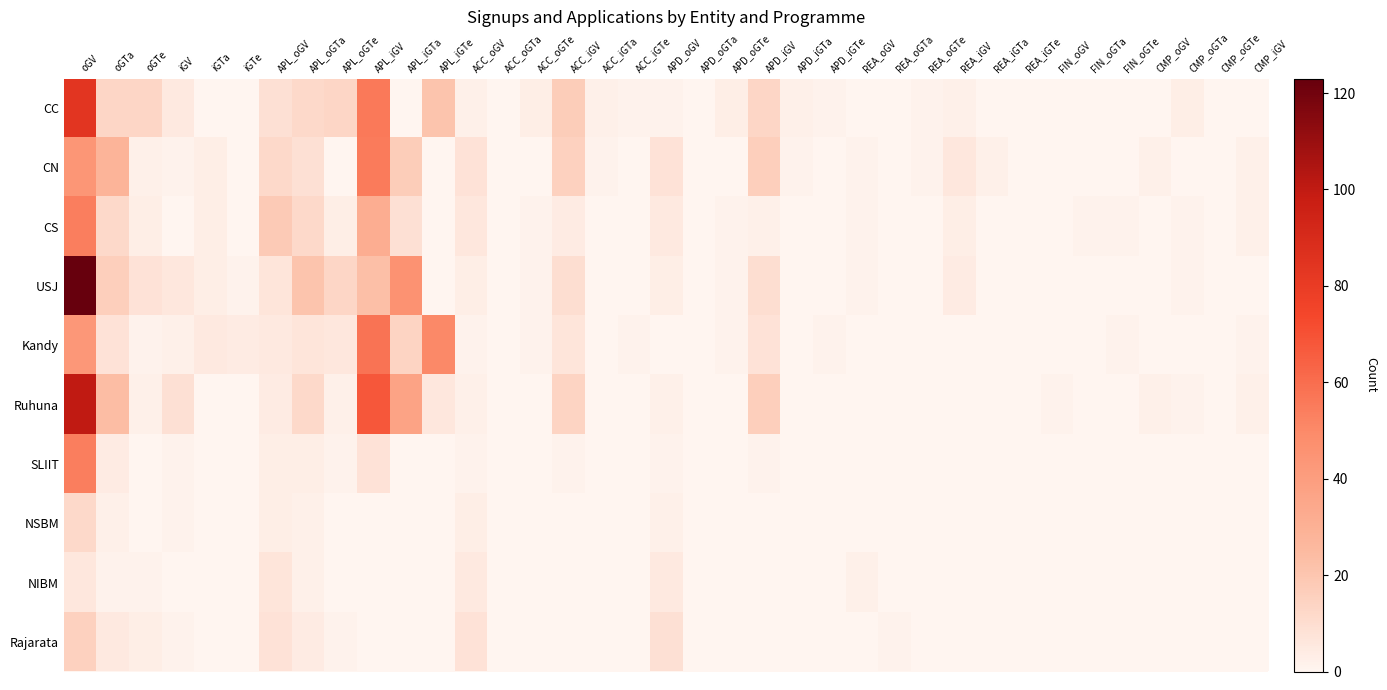

Reading left to right, extract all data points from this chart.

CC: oGV=84	oGTa=13	oGTe=13	iGV=5	iGTa=0	iGTe=0	APL_oGV=9	APL_oGTa=12	APL_oGTe=13	APL_iGV=56	APL_iGTa=0	APL_iGTe=21	ACC_oGV=2	ACC_oGTa=0	ACC_oGTe=3	ACC_iGV=17	ACC_iGTa=2	ACC_iGTe=1	APD_oGV=1	APD_oGTa=0	APD_oGTe=3	APD_iGV=13	APD_iGTa=2	APD_iGTe=1	REA_oGV=0	REA_oGTa=0	REA_oGTe=1	REA_iGV=2	REA_iGTa=0	REA_iGTe=0	FIN_oGV=0	FIN_oGTa=0	FIN_oGTe=0	CMP_oGV=0	CMP_oGTa=3	CMP_oGTe=0	CMP_iGV=0
CN: oGV=44	oGTa=28	oGTe=2	iGV=1	iGTa=3	iGTe=0	APL_oGV=12	APL_oGTa=9	APL_oGTe=0	APL_iGV=55	APL_iGTa=17	APL_iGTe=0	ACC_oGV=8	ACC_oGTa=0	ACC_oGTe=0	ACC_iGV=15	ACC_iGTa=1	ACC_iGTe=0	APD_oGV=8	APD_oGTa=0	APD_oGTe=0	APD_iGV=16	APD_iGTa=1	APD_iGTe=0	REA_oGV=1	REA_oGTa=0	REA_oGTe=1	REA_iGV=6	REA_iGTa=2	REA_iGTe=0	FIN_oGV=0	FIN_oGTa=0	FIN_oGTe=0	CMP_oGV=2	CMP_oGTa=0	CMP_oGTe=0	CMP_iGV=2
CS: oGV=54	oGTa=12	oGTe=3	iGV=0	iGTa=3	iGTe=0	APL_oGV=18	APL_oGTa=12	APL_oGTe=3	APL_iGV=32	APL_iGTa=9	APL_iGTe=0	ACC_oGV=6	ACC_oGTa=0	ACC_oGTe=1	ACC_iGV=4	ACC_iGTa=0	ACC_iGTe=0	APD_oGV=5	APD_oGTa=0	APD_oGTe=1	APD_iGV=2	APD_iGTa=0	APD_iGTe=0	REA_oGV=1	REA_oGTa=0	REA_oGTe=0	REA_iGV=3	REA_iGTa=0	REA_iGTe=0	FIN_oGV=0	FIN_oGTa=1	FIN_oGTe=1	CMP_oGV=0	CMP_oGTa=1	CMP_oGTe=0	CMP_iGV=2
USJ: oGV=123	oGTa=16	oGTe=8	iGV=6	iGTa=3	iGTe=1	APL_oGV=7	APL_oGTa=21	APL_oGTe=13	APL_iGV=23	APL_iGTa=46	APL_iGTe=0	ACC_oGV=3	ACC_oGTa=0	ACC_oGTe=1	ACC_iGV=10	ACC_iGTa=0	ACC_iGTe=0	APD_oGV=3	APD_oGTa=0	APD_oGTe=1	APD_iGV=10	APD_iGTa=0	APD_iGTe=0	REA_oGV=1	REA_oGTa=0	REA_oGTe=0	REA_iGV=4	REA_iGTa=0	REA_iGTe=0	FIN_oGV=0	FIN_oGTa=0	FIN_oGTe=0	CMP_oGV=0	CMP_oGTa=1	CMP_oGTe=0	CMP_iGV=0
Kandy: oGV=43	oGTa=8	oGTe=1	iGV=2	iGTa=5	iGTe=4	APL_oGV=5	APL_oGTa=7	APL_oGTe=6	APL_iGV=58	APL_iGTa=14	APL_iGTe=50	ACC_oGV=1	ACC_oGTa=0	ACC_oGTe=1	ACC_iGV=7	ACC_iGTa=0	ACC_iGTe=1	APD_oGV=0	APD_oGTa=0	APD_oGTe=1	APD_iGV=8	APD_iGTa=0	APD_iGTe=1	REA_oGV=0	REA_oGTa=0	REA_oGTe=0	REA_iGV=0	REA_iGTa=0	REA_iGTe=0	FIN_oGV=0	FIN_oGTa=0	FIN_oGTe=1	CMP_oGV=0	CMP_oGTa=0	CMP_oGTe=0	CMP_iGV=1
Ruhuna: oGV=100	oGTa=24	oGTe=2	iGV=9	iGTa=0	iGTe=0	APL_oGV=4	APL_oGTa=12	APL_oGTe=2	APL_iGV=68	APL_iGTa=37	APL_iGTe=6	ACC_oGV=2	ACC_oGTa=0	ACC_oGTe=0	ACC_iGV=14	ACC_iGTa=0	ACC_iGTe=0	APD_oGV=2	APD_oGTa=0	APD_oGTe=0	APD_iGV=16	APD_iGTa=0	APD_iGTe=0	REA_oGV=0	REA_oGTa=0	REA_oGTe=0	REA_iGV=0	REA_iGTa=0	REA_iGTe=0	FIN_oGV=1	FIN_oGTa=0	FIN_oGTe=0	CMP_oGV=2	CMP_oGTa=1	CMP_oGTe=0	CMP_iGV=2
SLIIT: oGV=54	oGTa=4	oGTe=0	iGV=1	iGTa=0	iGTe=0	APL_oGV=3	APL_oGTa=3	APL_oGTe=1	APL_iGV=8	APL_iGTa=0	APL_iGTe=0	ACC_oGV=1	ACC_oGTa=0	ACC_oGTe=0	ACC_iGV=1	ACC_iGTa=0	ACC_iGTe=0	APD_oGV=1	APD_oGTa=0	APD_oGTe=0	APD_iGV=1	APD_iGTa=0	APD_iGTe=0	REA_oGV=0	REA_oGTa=0	REA_oGTe=0	REA_iGV=0	REA_iGTa=0	REA_iGTe=0	FIN_oGV=0	FIN_oGTa=0	FIN_oGTe=0	CMP_oGV=0	CMP_oGTa=0	CMP_oGTe=0	CMP_iGV=0
NSBM: oGV=12	oGTa=2	oGTe=0	iGV=1	iGTa=0	iGTe=0	APL_oGV=3	APL_oGTa=2	APL_oGTe=0	APL_iGV=0	APL_iGTa=0	APL_iGTe=0	ACC_oGV=3	ACC_oGTa=0	ACC_oGTe=0	ACC_iGV=0	ACC_iGTa=0	ACC_iGTe=0	APD_oGV=2	APD_oGTa=0	APD_oGTe=0	APD_iGV=0	APD_iGTa=0	APD_iGTe=0	REA_oGV=0	REA_oGTa=0	REA_oGTe=0	REA_iGV=0	REA_iGTa=0	REA_iGTe=0	FIN_oGV=0	FIN_oGTa=0	FIN_oGTe=0	CMP_oGV=0	CMP_oGTa=0	CMP_oGTe=0	CMP_iGV=0
NIBM: oGV=6	oGTa=1	oGTe=1	iGV=0	iGTa=0	iGTe=0	APL_oGV=7	APL_oGTa=2	APL_oGTe=0	APL_iGV=0	APL_iGTa=0	APL_iGTe=0	ACC_oGV=5	ACC_oGTa=0	ACC_oGTe=0	ACC_iGV=0	ACC_iGTa=0	ACC_iGTe=0	APD_oGV=5	APD_oGTa=0	APD_oGTe=0	APD_iGV=0	APD_iGTa=0	APD_iGTe=0	REA_oGV=2	REA_oGTa=0	REA_oGTe=0	REA_iGV=0	REA_iGTa=0	REA_iGTe=0	FIN_oGV=0	FIN_oGTa=0	FIN_oGTe=0	CMP_oGV=0	CMP_oGTa=0	CMP_oGTe=0	CMP_iGV=0
Rajarata: oGV=15	oGTa=5	oGTe=3	iGV=1	iGTa=0	iGTe=0	APL_oGV=8	APL_oGTa=4	APL_oGTe=1	APL_iGV=0	APL_iGTa=0	APL_iGTe=0	ACC_oGV=8	ACC_oGTa=0	ACC_oGTe=0	ACC_iGV=0	ACC_iGTa=0	ACC_iGTe=0	APD_oGV=9	APD_oGTa=0	APD_oGTe=0	APD_iGV=0	APD_iGTa=0	APD_iGTe=0	REA_oGV=0	REA_oGTa=1	REA_oGTe=0	REA_iGV=0	REA_iGTa=0	REA_iGTe=0	FIN_oGV=0	FIN_oGTa=0	FIN_oGTe=0	CMP_oGV=0	CMP_oGTa=0	CMP_oGTe=0	CMP_iGV=0